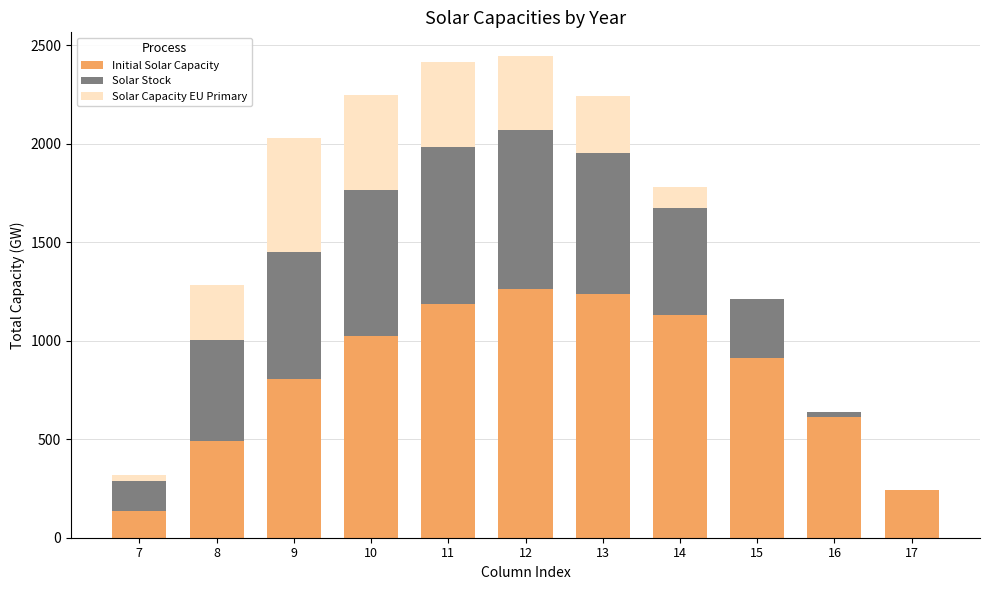

What is the sum of the Initial Solar Capacity values at 10 and 14?

2151.7